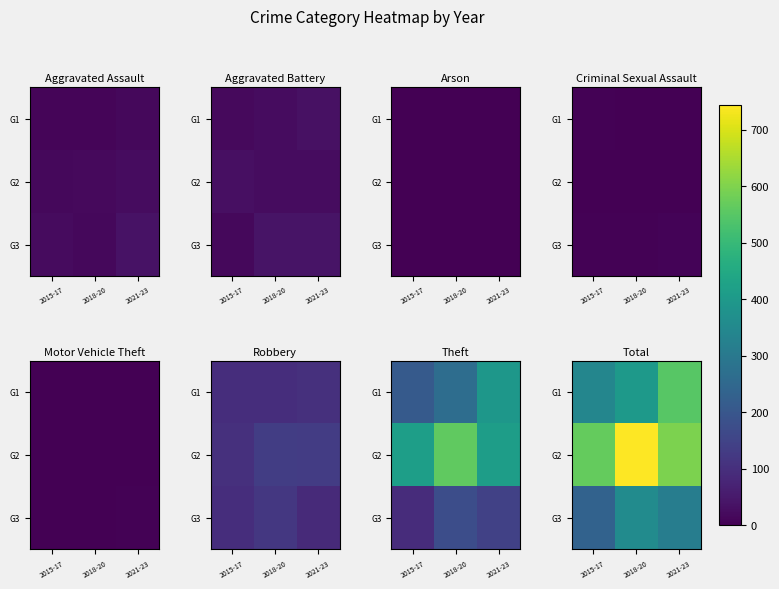

True or false: G1 has a value of 342 at 2015-17.

True